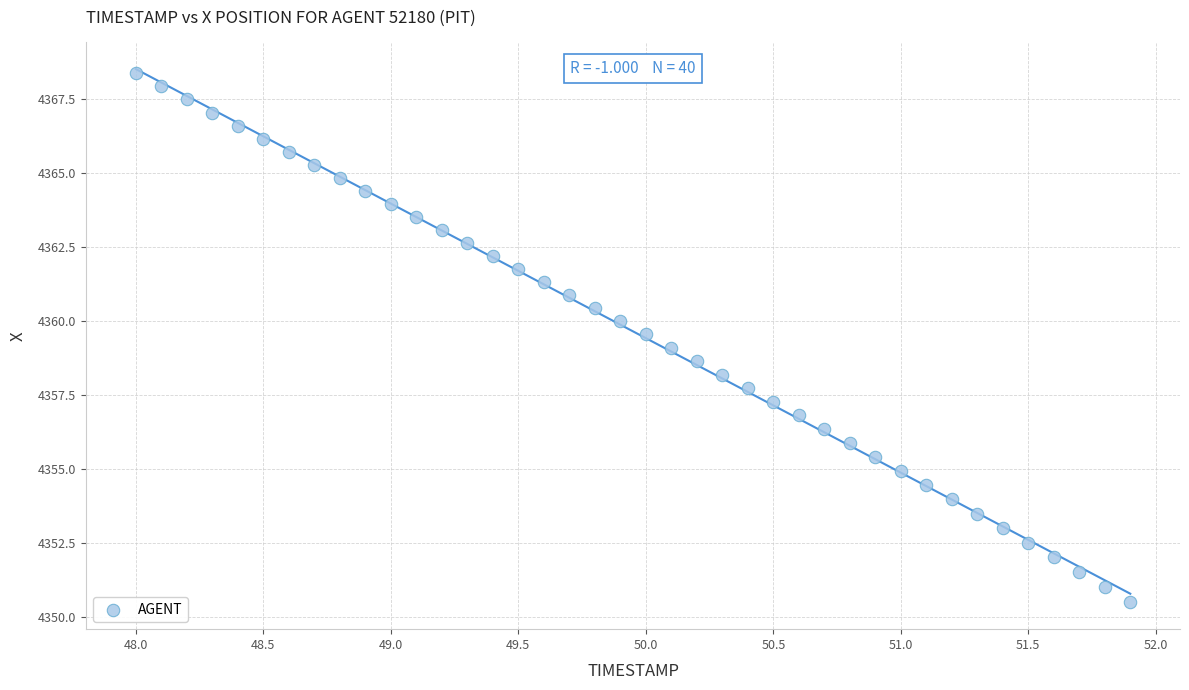

What is the range of X values (max minus min)?

3.9